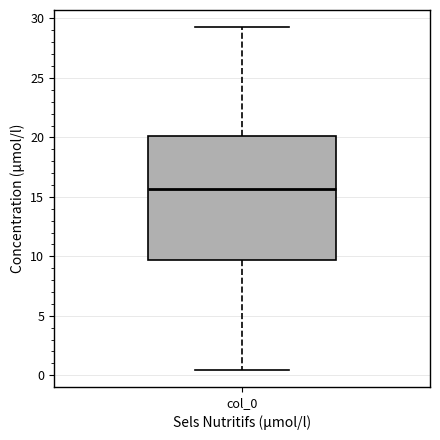

Read this box plot against the y-axis: the position of the median line, the range covered by the box, and the ends of both whiskers. The values are not printed on the chart, so give them approximately, as read against the axis.

median 15.5, box 9.5 to 20.0, whiskers 0.5 to 29.5